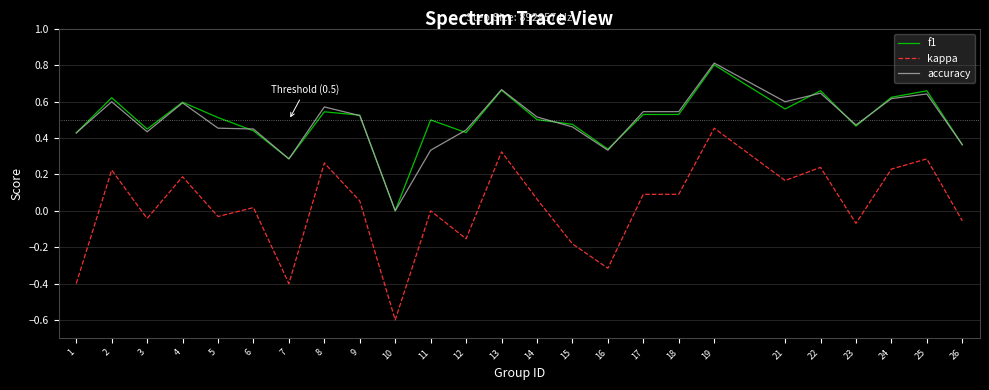

Rank the series at 5 from lowest to highest value.

kappa, accuracy, f1